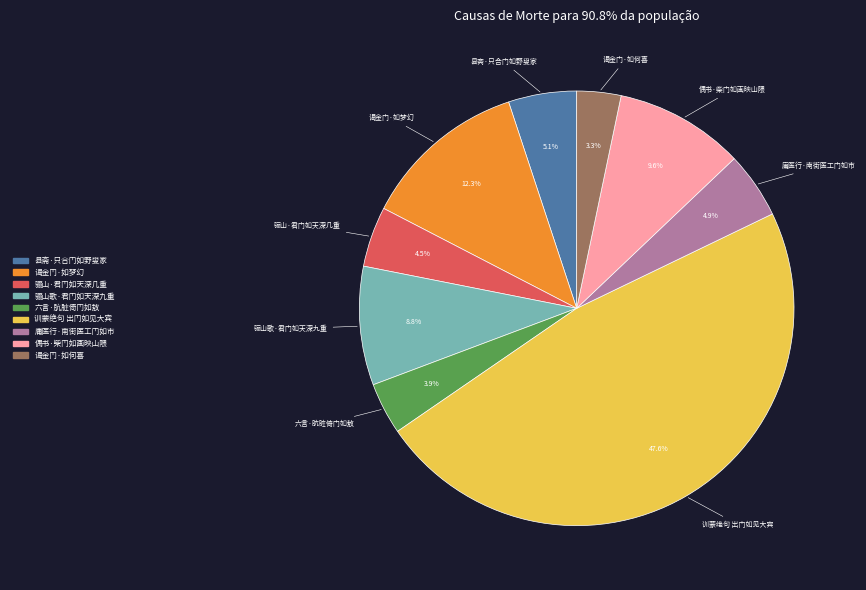

What percentage do 训蒙绝句 出门如见大宾 and 谒金门·如梦幻 together represent?

59.9%